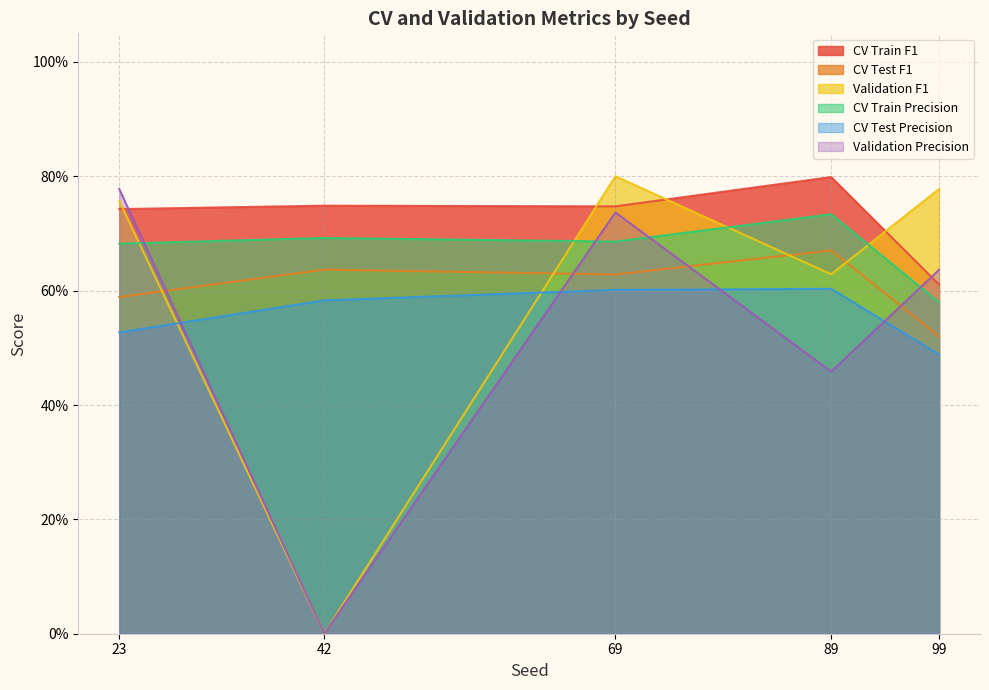

List the labels in order of CV Train Precision value, largest first.

89, 42, 69, 23, 99